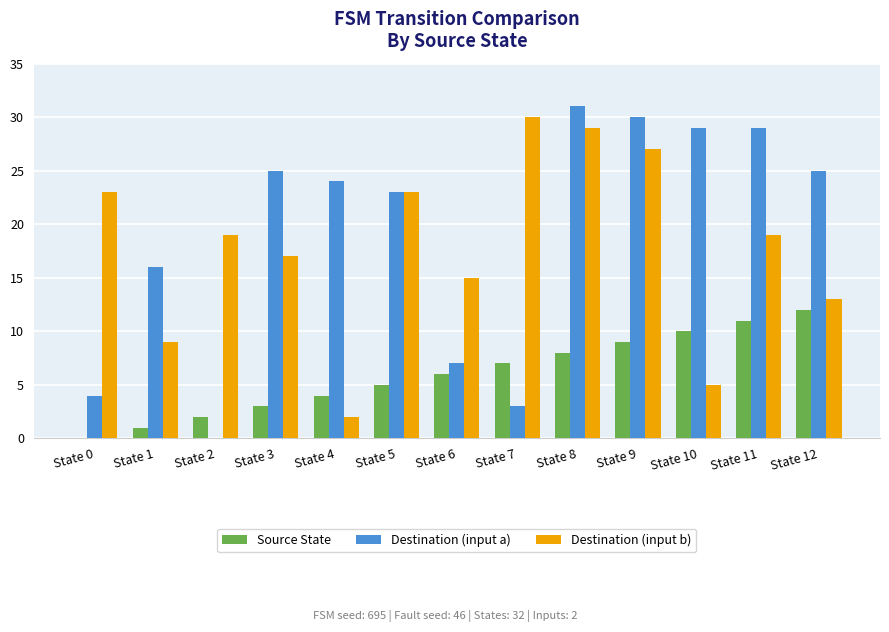

Which label corresponds to the largest value in the chart?

State 8